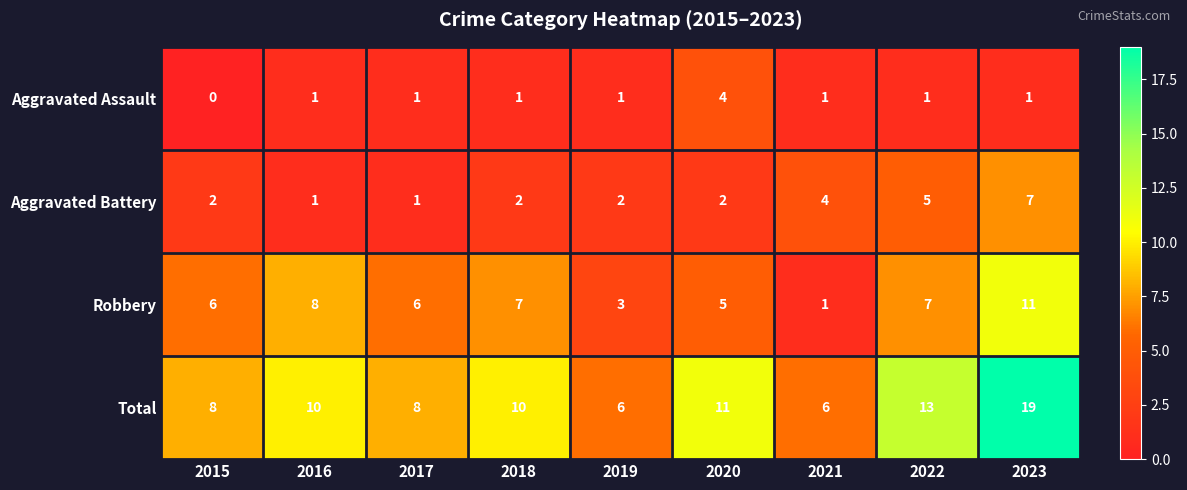

What is the total value across all series at 2023?

38